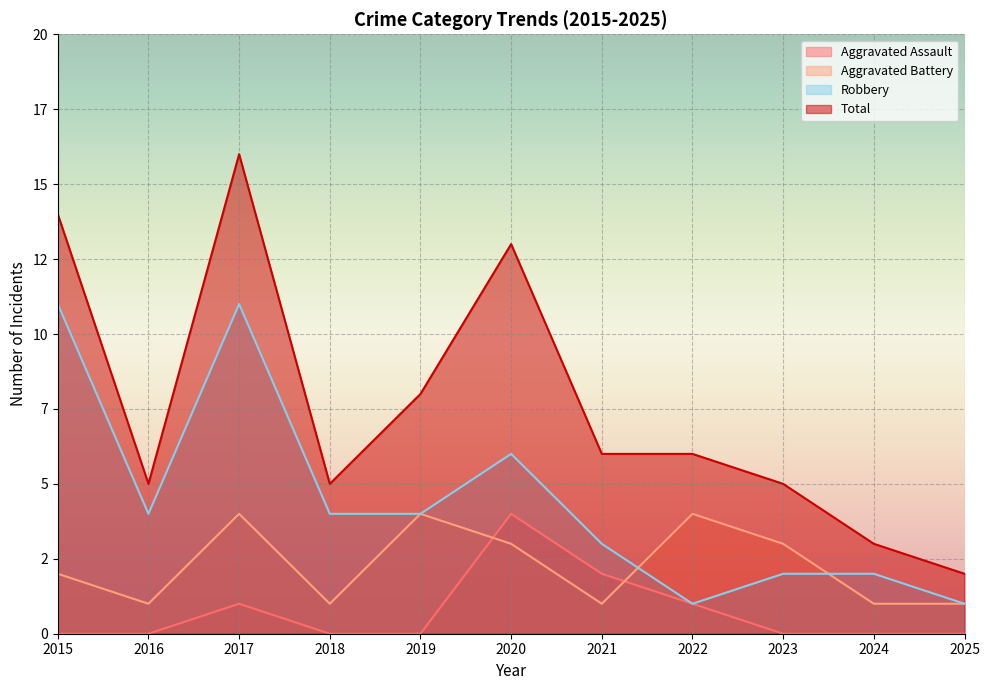

What is the difference between the second highest and minimum values in the Aggravated Battery series?

3